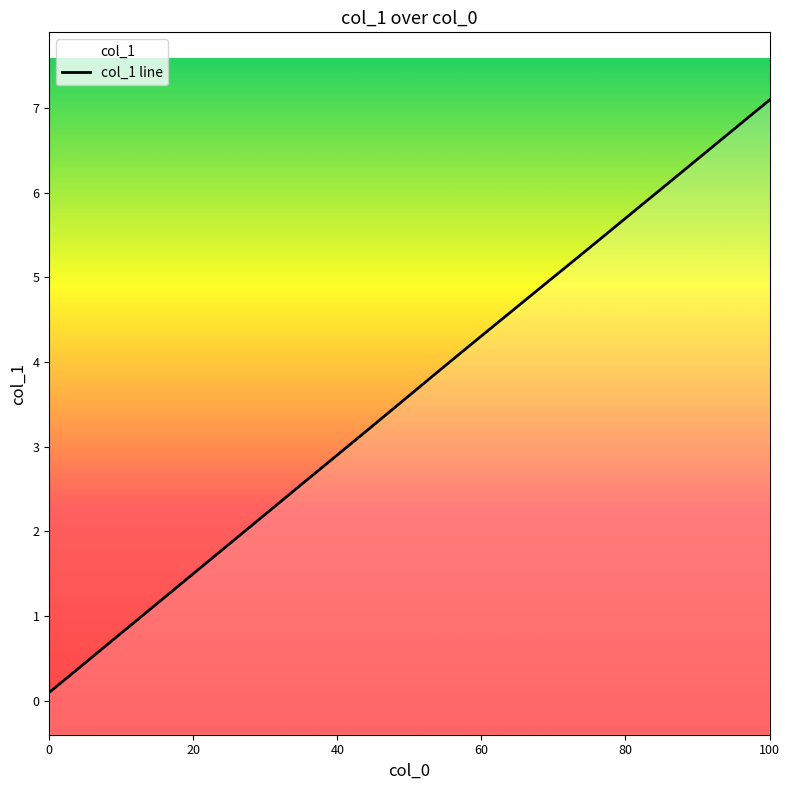

How many categories are shown in the chart?

26